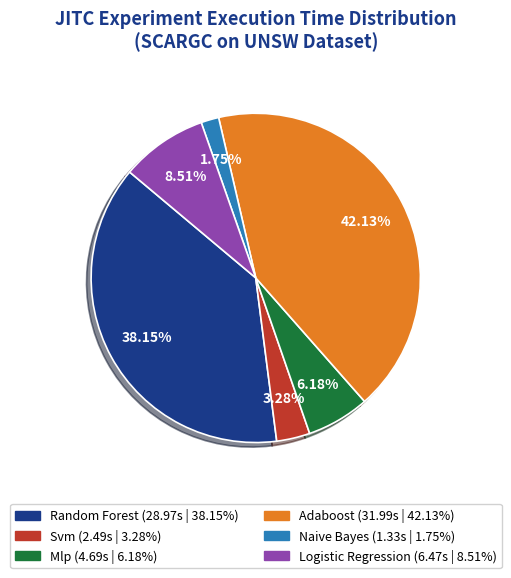

Is there a majority slice in this chart?

No